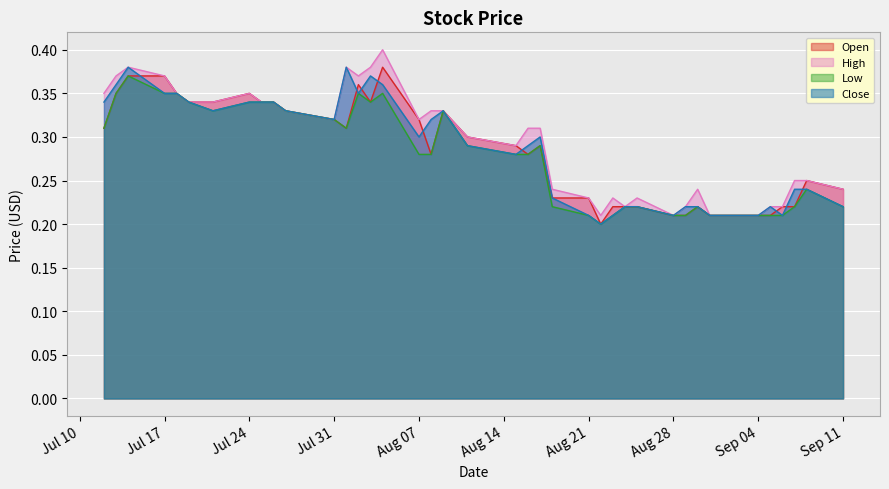

Reading right to left, what are all the values shown in this chart?

Open: 0.2	0.2	0.2	0.2	0.2	0.2	0.2	0.2	0.2	0.2	0.2	0.2	0.2	0.2	0.2	0.2	0.2	0.3	0.3	0.3	0.3	0.3	0.3	0.3	0.4	0.3	0.4	0.3	0.3	0.3	0.3	0.3	0.3	0.3	0.3	0.3	0.4	0.4	0.3	0.3
High: 0.2	0.2	0.2	0.2	0.2	0.2	0.2	0.2	0.2	0.2	0.2	0.2	0.2	0.2	0.2	0.2	0.2	0.3	0.3	0.3	0.3	0.3	0.3	0.3	0.4	0.4	0.4	0.4	0.3	0.3	0.3	0.3	0.3	0.3	0.3	0.3	0.4	0.4	0.4	0.3
Low: 0.2	0.2	0.2	0.2	0.2	0.2	0.2	0.2	0.2	0.2	0.2	0.2	0.2	0.2	0.2	0.2	0.2	0.3	0.3	0.3	0.3	0.3	0.3	0.3	0.3	0.3	0.3	0.3	0.3	0.3	0.3	0.3	0.3	0.3	0.3	0.3	0.3	0.4	0.3	0.3
Close: 0.2	0.2	0.2	0.2	0.2	0.2	0.2	0.2	0.2	0.2	0.2	0.2	0.2	0.2	0.2	0.2	0.2	0.3	0.3	0.3	0.3	0.3	0.3	0.3	0.4	0.4	0.3	0.4	0.3	0.3	0.3	0.3	0.3	0.3	0.3	0.3	0.3	0.4	0.4	0.3